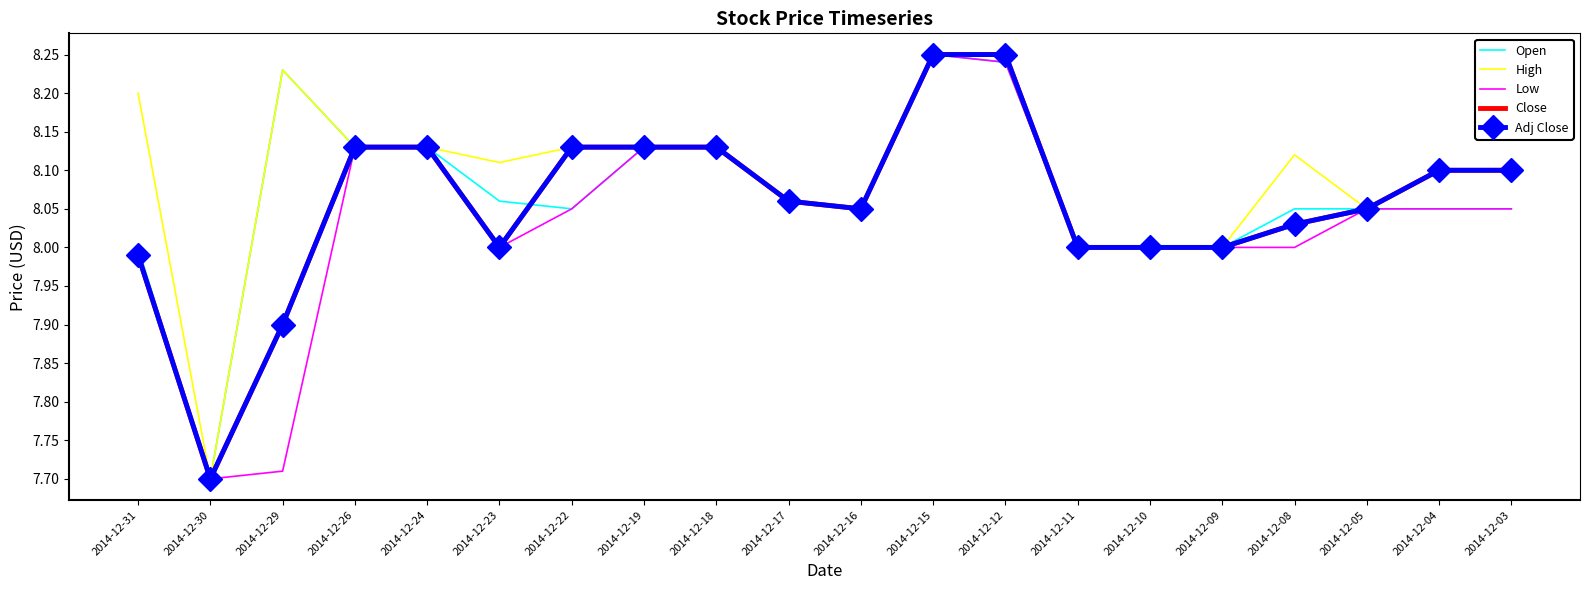

What is the difference between the second highest and second lowest values in the Low series?

0.5